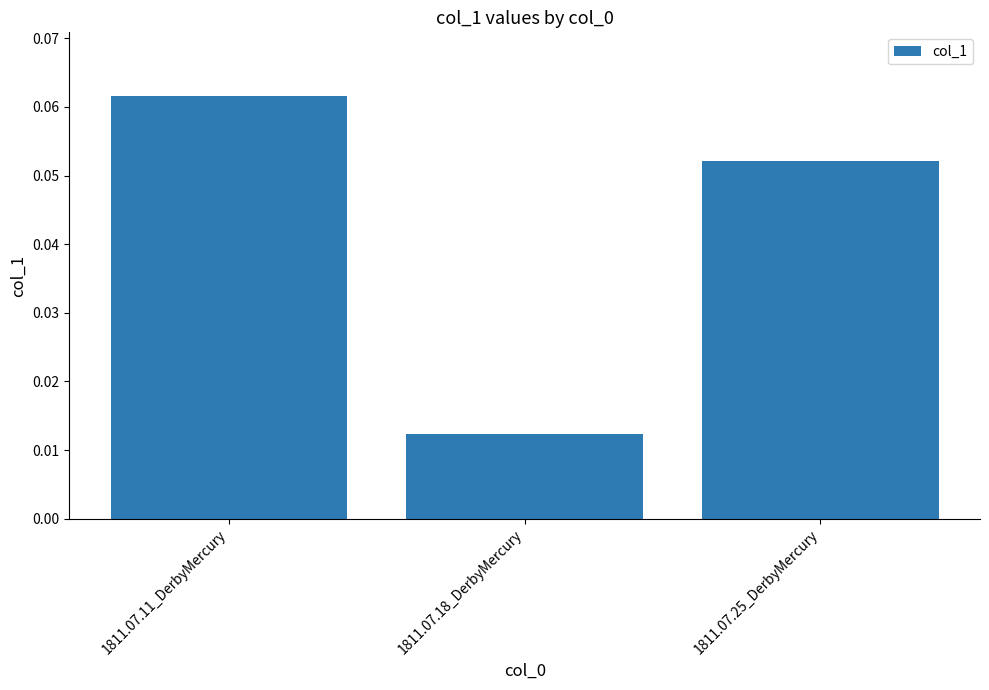

Which category has the lowest value across all series?

1811.07.18_DerbyMercury